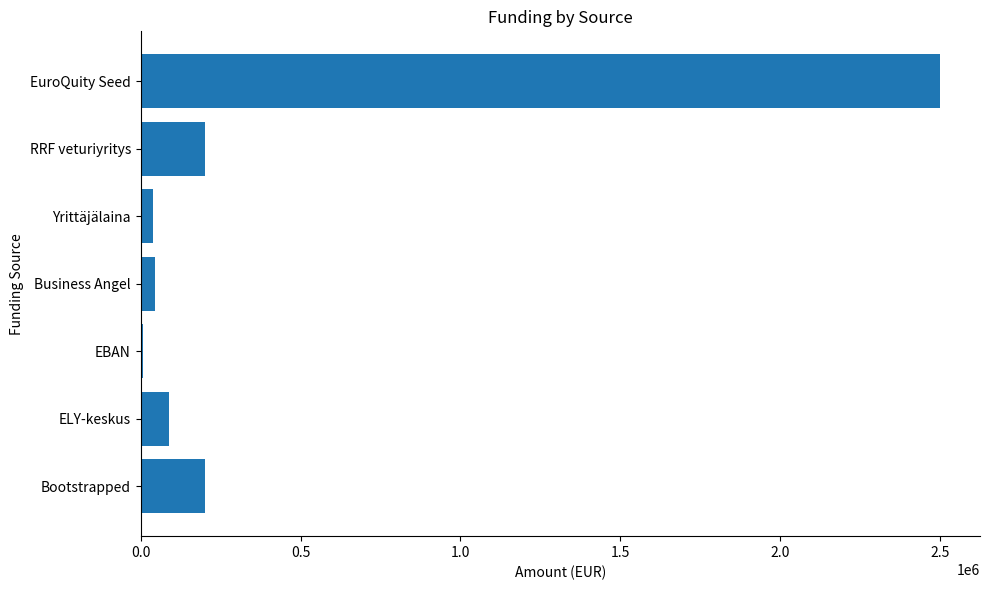

What is the sum of all values?

3080125